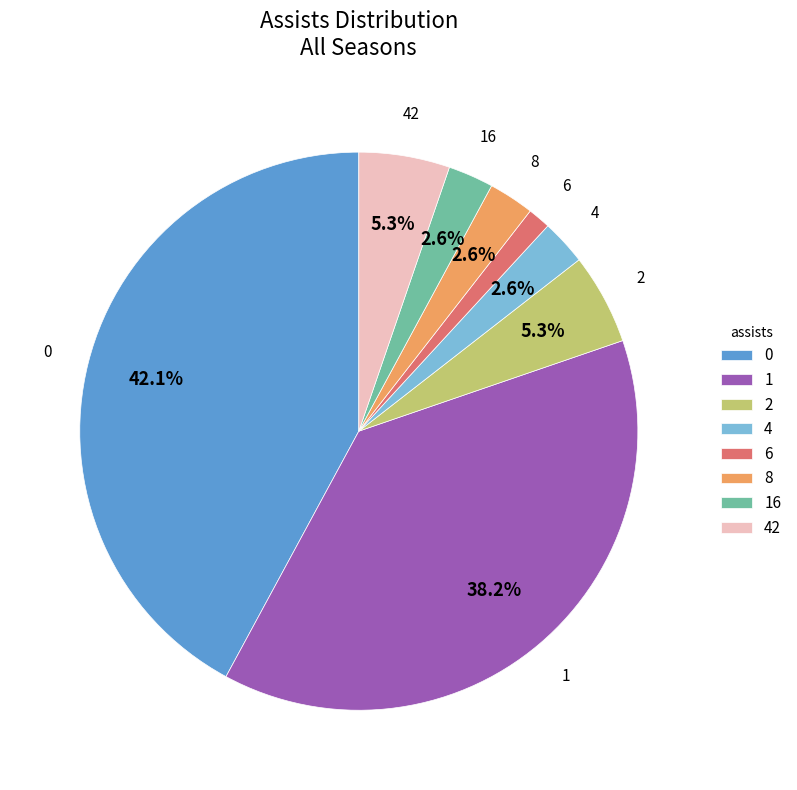

What portion of the pie excludes 42?

94.7%